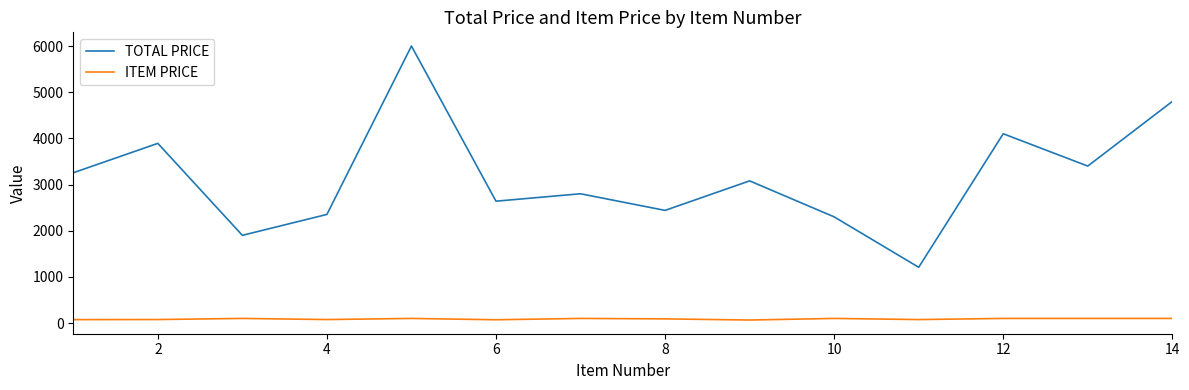

Which series has the largest total across all categories?

TOTAL PRICE